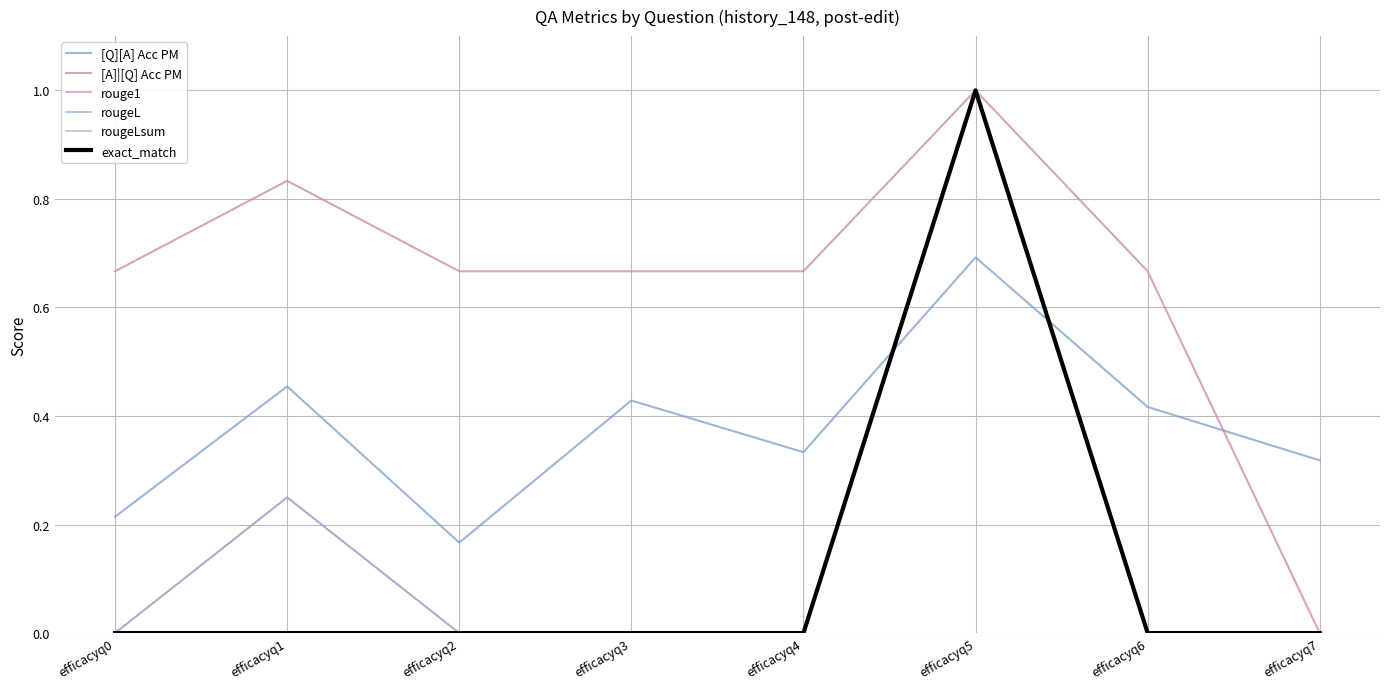

Is this an area chart (filled region under the line)?

No